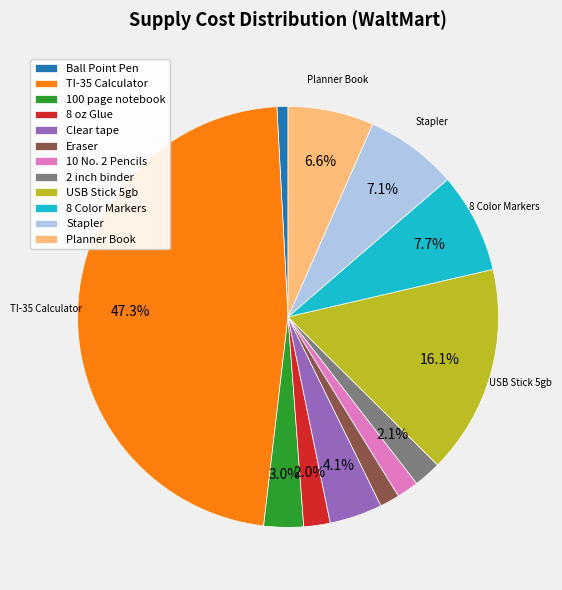

To the nearest percent, what is the combined percentage of 100 page notebook and 8 oz Glue?

5%